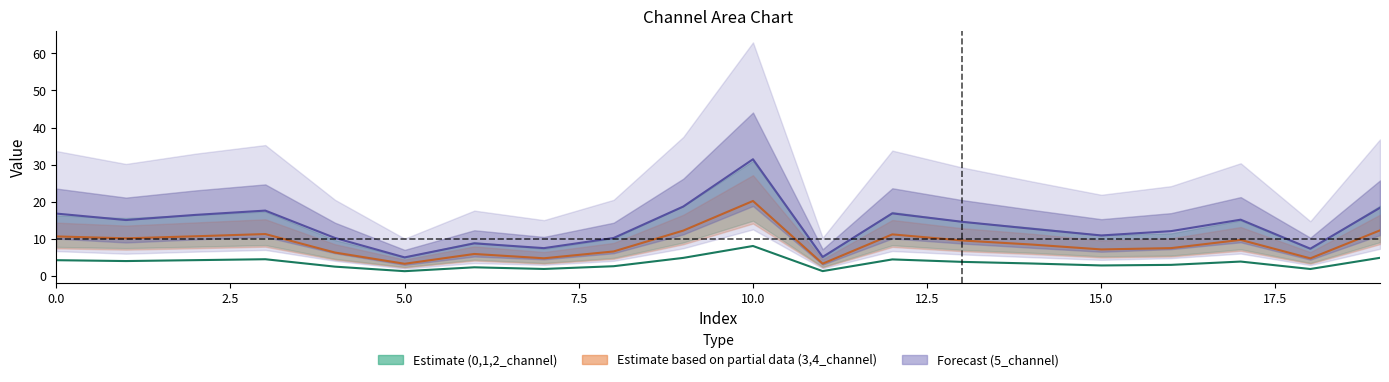

What is the difference between the maximum and minimum values in the 2_channel series?

6.8